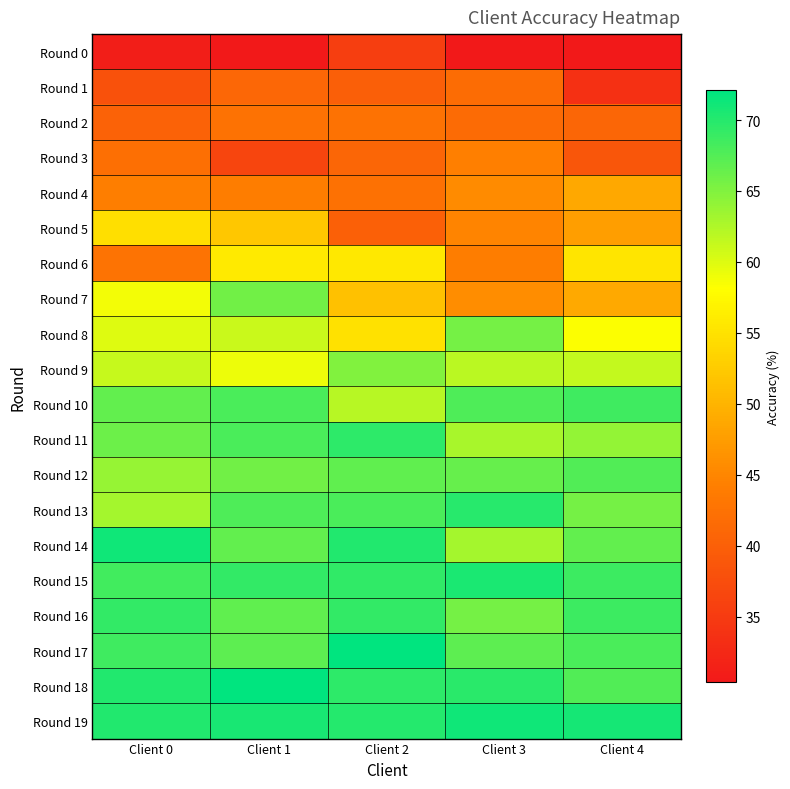

Reading left to right, what are all the values shown in this chart?

Round 0: Client 0=31.0	Client 1=30.5	Client 2=35.4	Client 3=30.4	Client 4=30.4
Round 1: Client 0=38.1	Client 1=41.0	Client 2=39.9	Client 3=41.7	Client 4=33.5
Round 2: Client 0=40.3	Client 1=42.4	Client 2=42.5	Client 3=41.5	Client 4=40.9
Round 3: Client 0=42.2	Client 1=36.5	Client 2=40.8	Client 3=44.3	Client 4=38.8
Round 4: Client 0=44.1	Client 1=44.0	Client 2=42.3	Client 3=45.6	Client 4=48.7
Round 5: Client 0=54.7	Client 1=52.2	Client 2=40.1	Client 3=44.7	Client 4=47.7
Round 6: Client 0=42.6	Client 1=55.8	Client 2=55.8	Client 3=44.0	Client 4=55.3
Round 7: Client 0=58.7	Client 1=65.8	Client 2=51.5	Client 3=45.8	Client 4=48.8
Round 8: Client 0=59.9	Client 1=61.2	Client 2=54.8	Client 3=65.7	Client 4=58.3
Round 9: Client 0=61.3	Client 1=59.2	Client 2=65.0	Client 3=61.9	Client 4=61.5
Round 10: Client 0=66.6	Client 1=67.9	Client 2=62.1	Client 3=67.7	Client 4=68.6
Round 11: Client 0=66.1	Client 1=67.9	Client 2=69.5	Client 3=63.0	Client 4=64.0
Round 12: Client 0=63.8	Client 1=65.9	Client 2=66.7	Client 3=66.5	Client 4=67.5
Round 13: Client 0=63.1	Client 1=67.9	Client 2=67.9	Client 3=69.9	Client 4=65.6
Round 14: Client 0=71.1	Client 1=66.7	Client 2=70.3	Client 3=63.0	Client 4=66.6
Round 15: Client 0=68.5	Client 1=69.2	Client 2=69.4	Client 3=70.5	Client 4=68.7
Round 16: Client 0=69.2	Client 1=66.7	Client 2=69.2	Client 3=65.7	Client 4=68.7
Round 17: Client 0=68.5	Client 1=67.0	Client 2=72.0	Client 3=67.0	Client 4=67.9
Round 18: Client 0=70.1	Client 1=72.1	Client 2=69.5	Client 3=69.7	Client 4=67.7
Round 19: Client 0=70.3	Client 1=70.8	Client 2=70.0	Client 3=71.3	Client 4=70.9